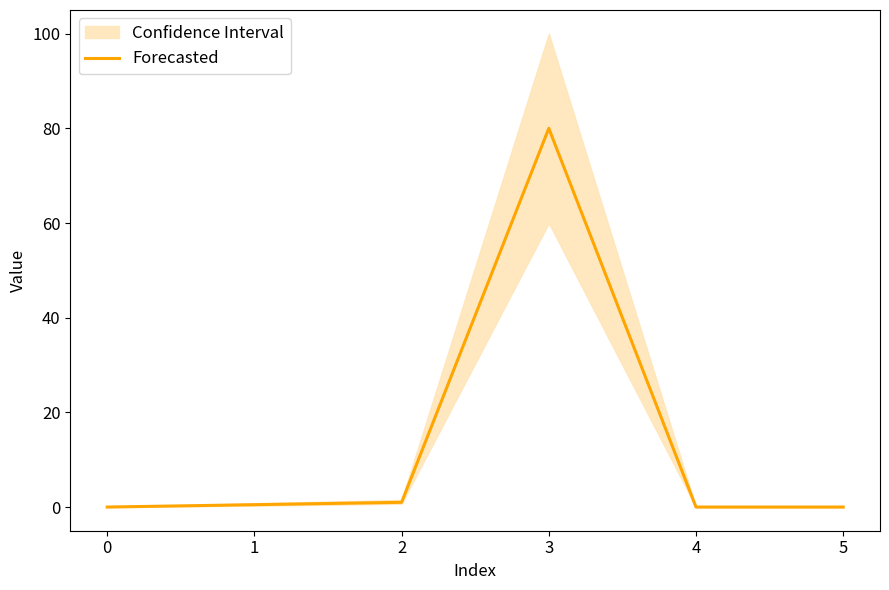

True or false: Forecasted has a value of 80.0 at 3.

True